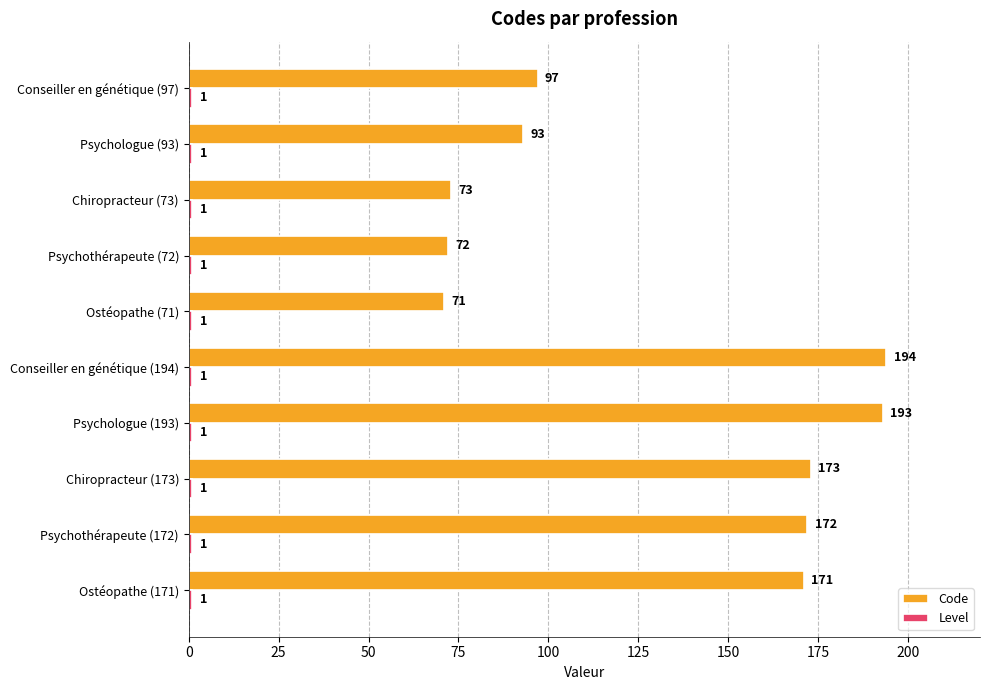

What is the spread (max minus min) of values at Conseiller en génétique (194)?

193